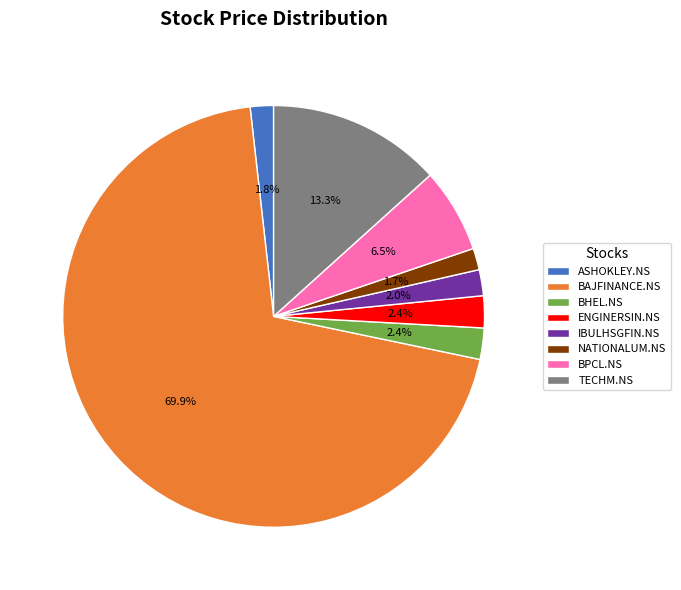

Combined, do TECHM.NS and NATIONALUM.NS account for over 50%?

No